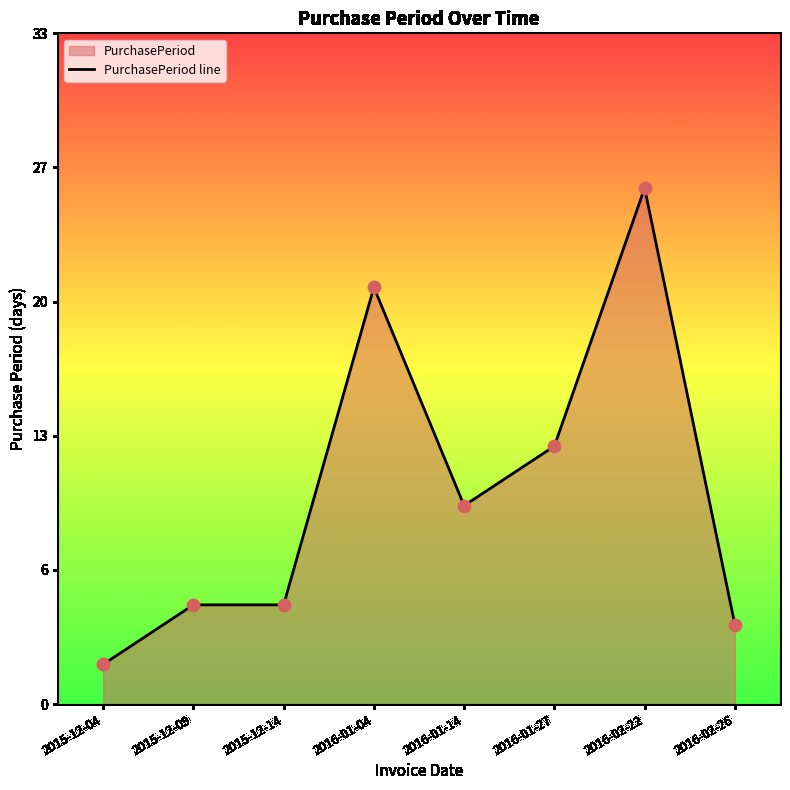

Between 2016-02-22 and 2016-01-14, which is larger?

2016-02-22